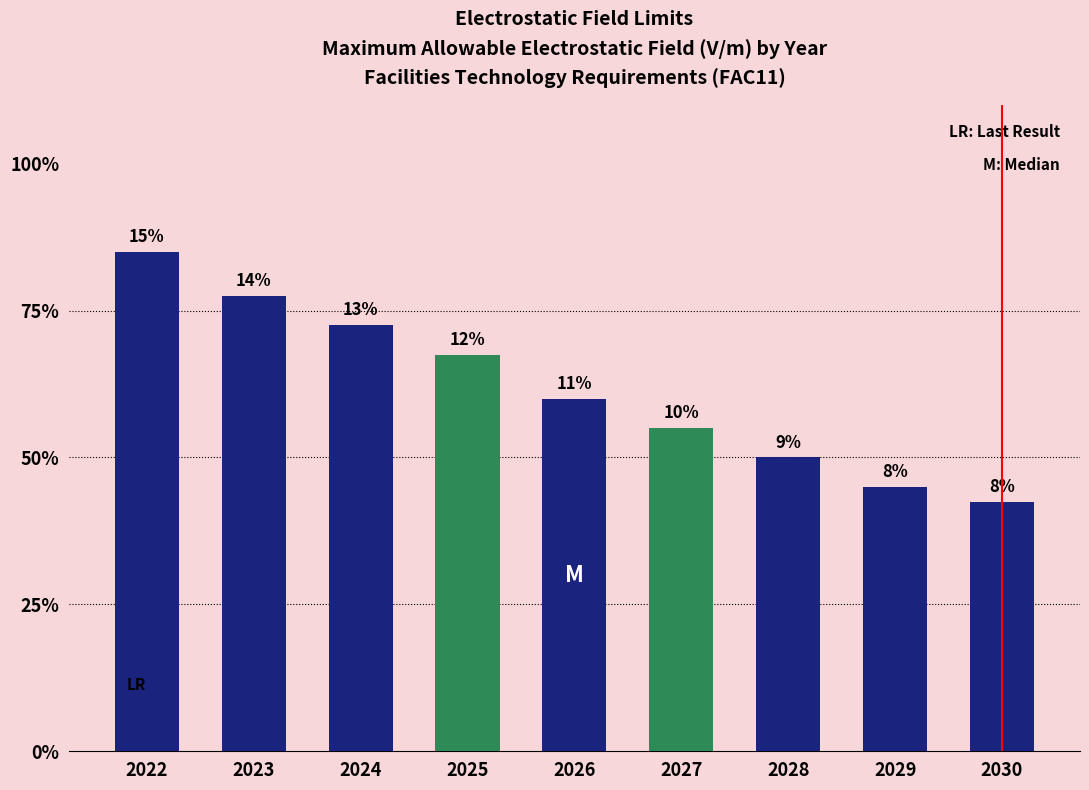

Are the bars horizontal?

No